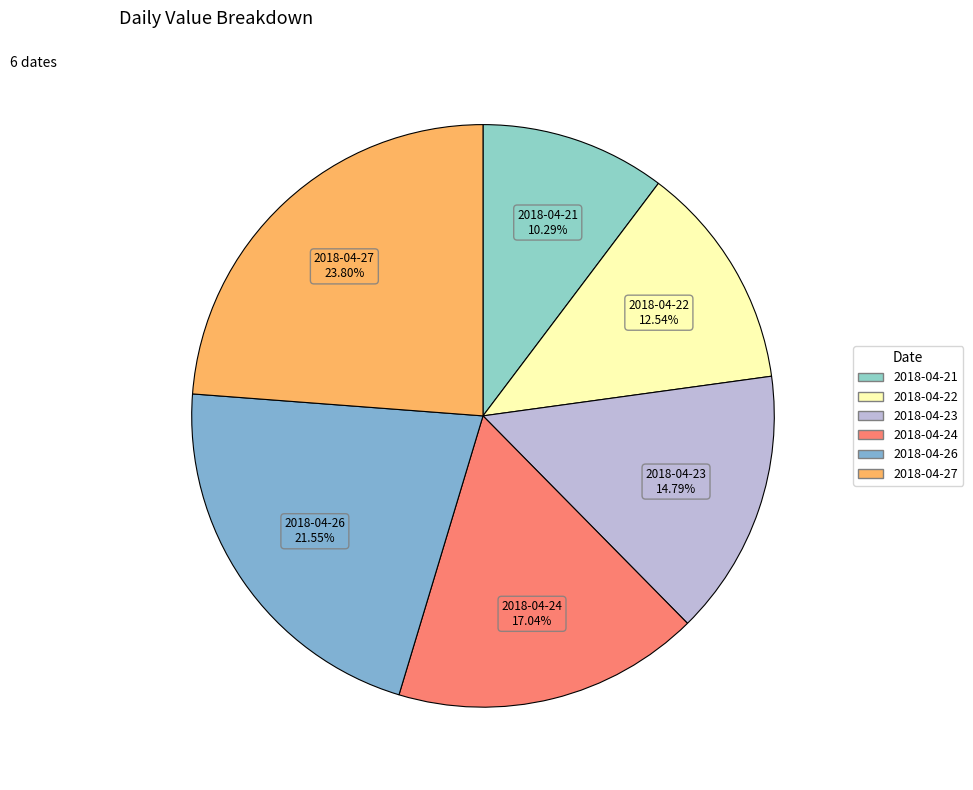

Rank the categories by value from lowest to highest.

2018-04-21, 2018-04-22, 2018-04-23, 2018-04-24, 2018-04-26, 2018-04-27